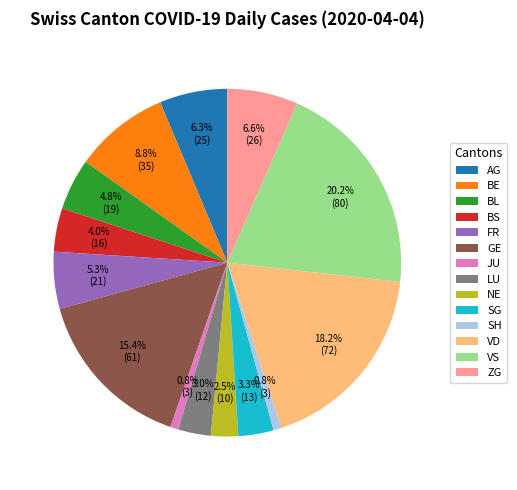

How many slices are in this pie chart?

14